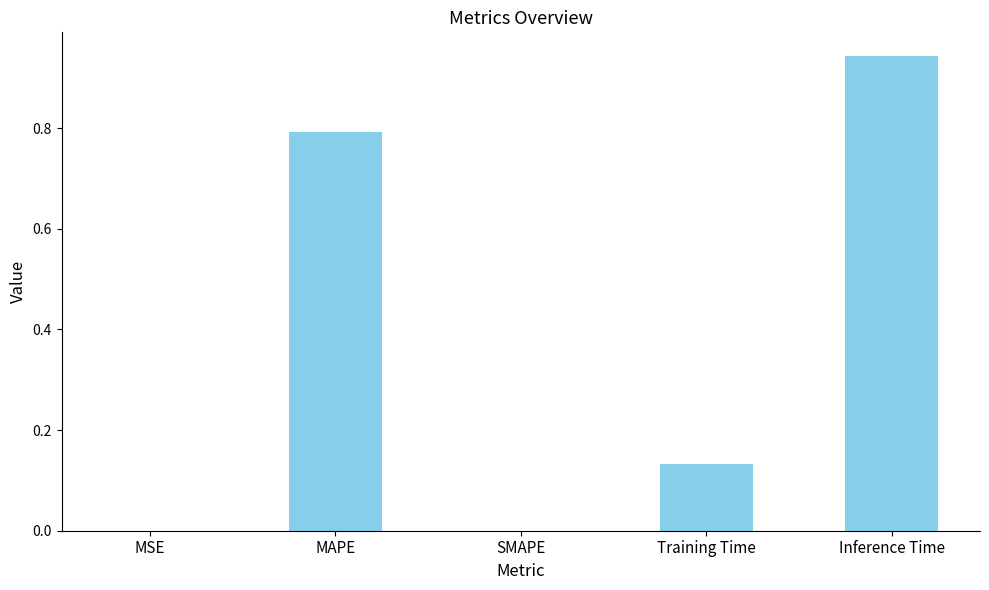

What is the change in value from MAPE to SMAPE?

-0.8